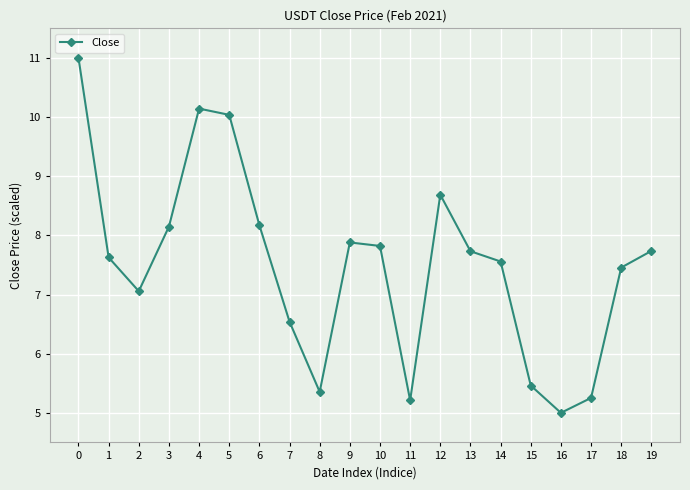

What is the maximum value shown in the chart?

11.0